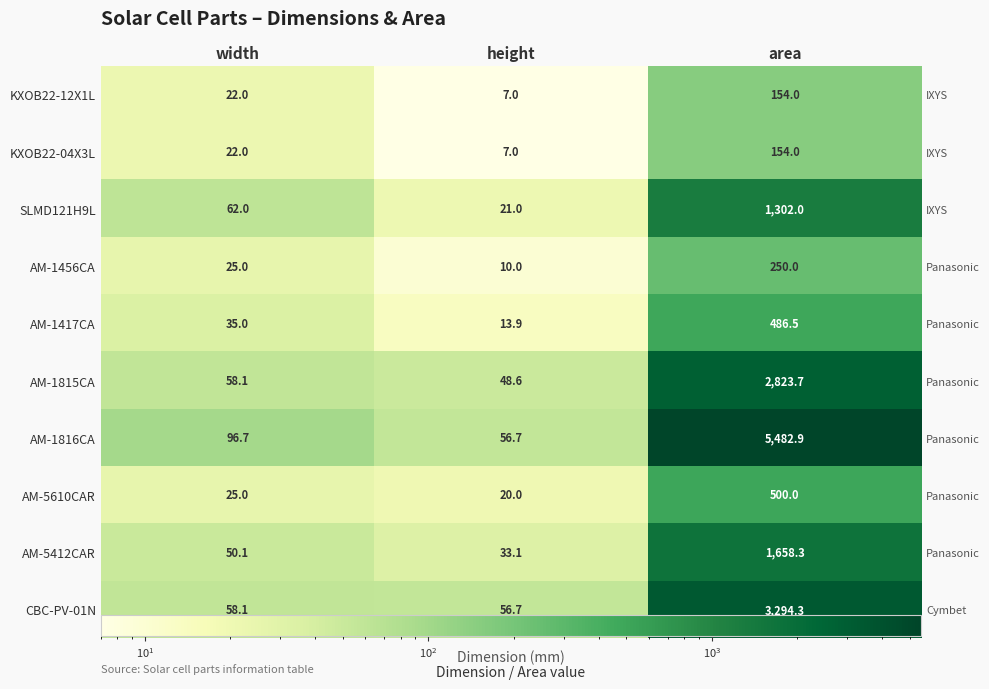

Is the value of AM-1816CA at height greater than the value of AM-5412CAR at height?

Yes